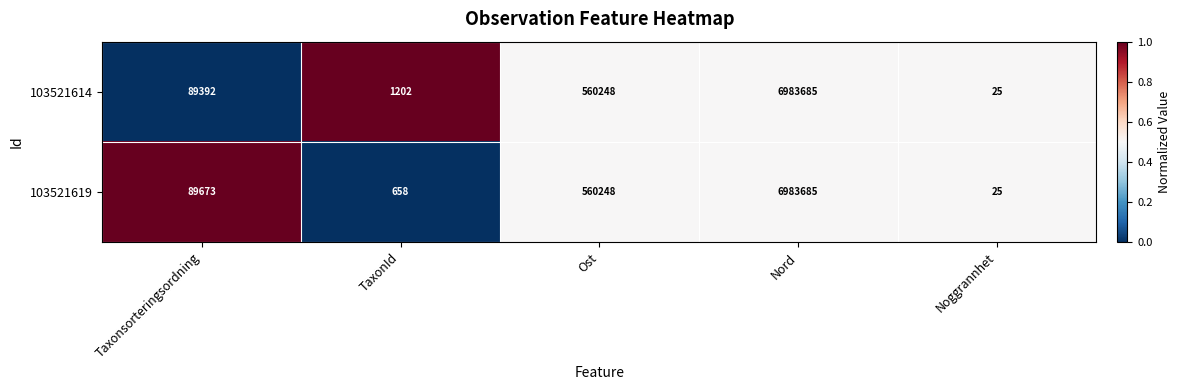

What is the total value across all series at Nord?

13967370